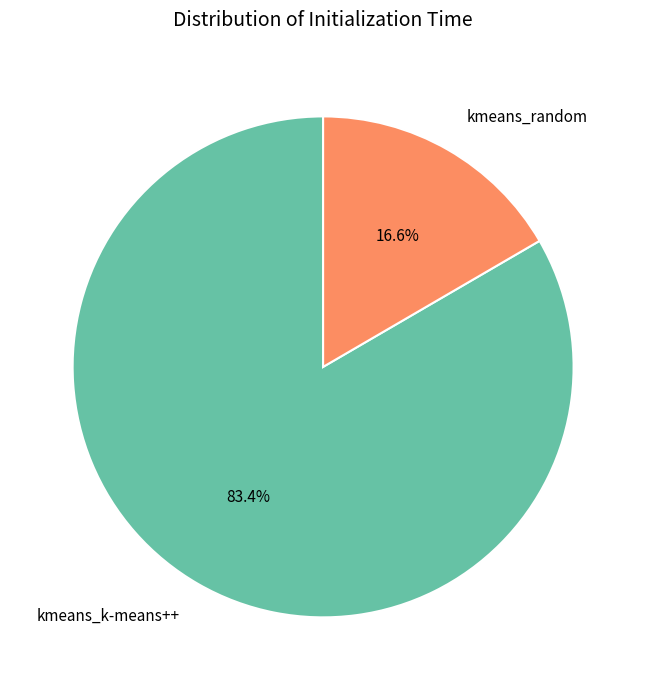

Approximately how many times larger is the value at kmeans_random compared to kmeans_k-means++?

0.2